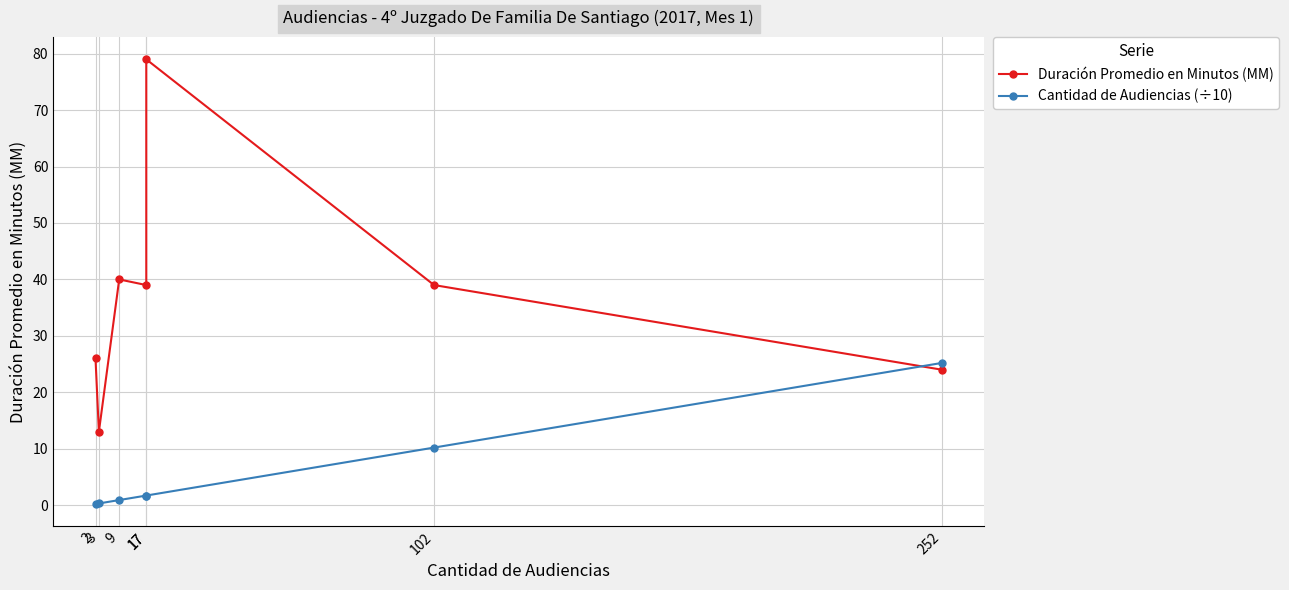

The Duración Promedio en Minutos (MM) series shows 140.1 at 17. True or false?

False